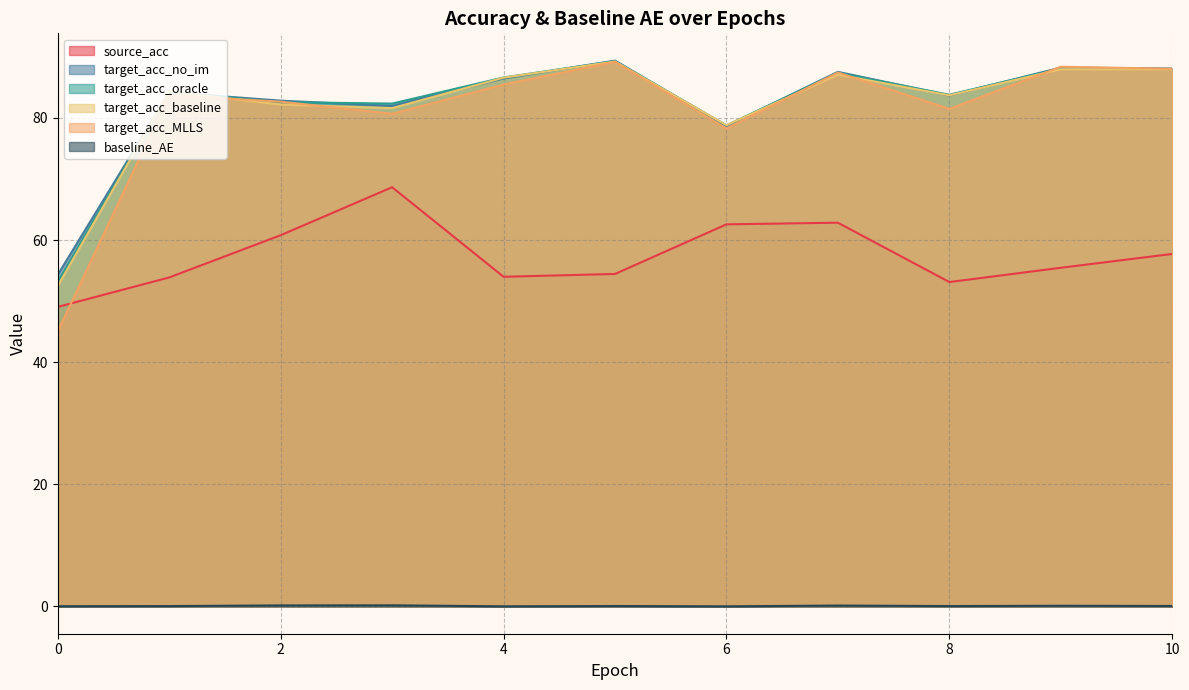

Which series has the widest spread of values?

target_acc_MLLS